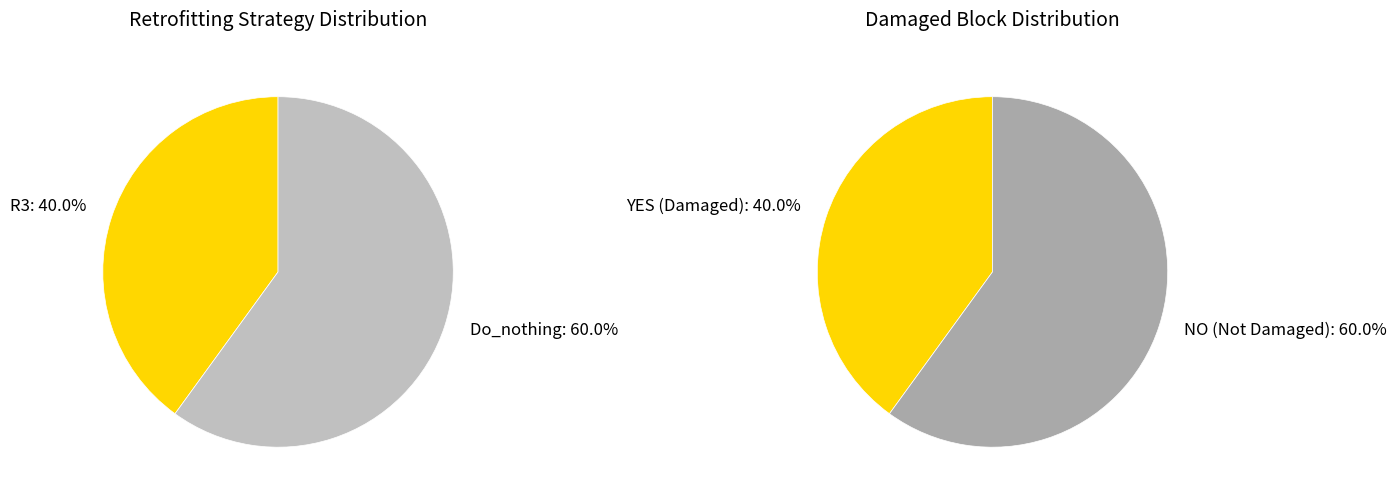

Which series changed the most between R3 and Do_nothing?

Retrofitting Distribution